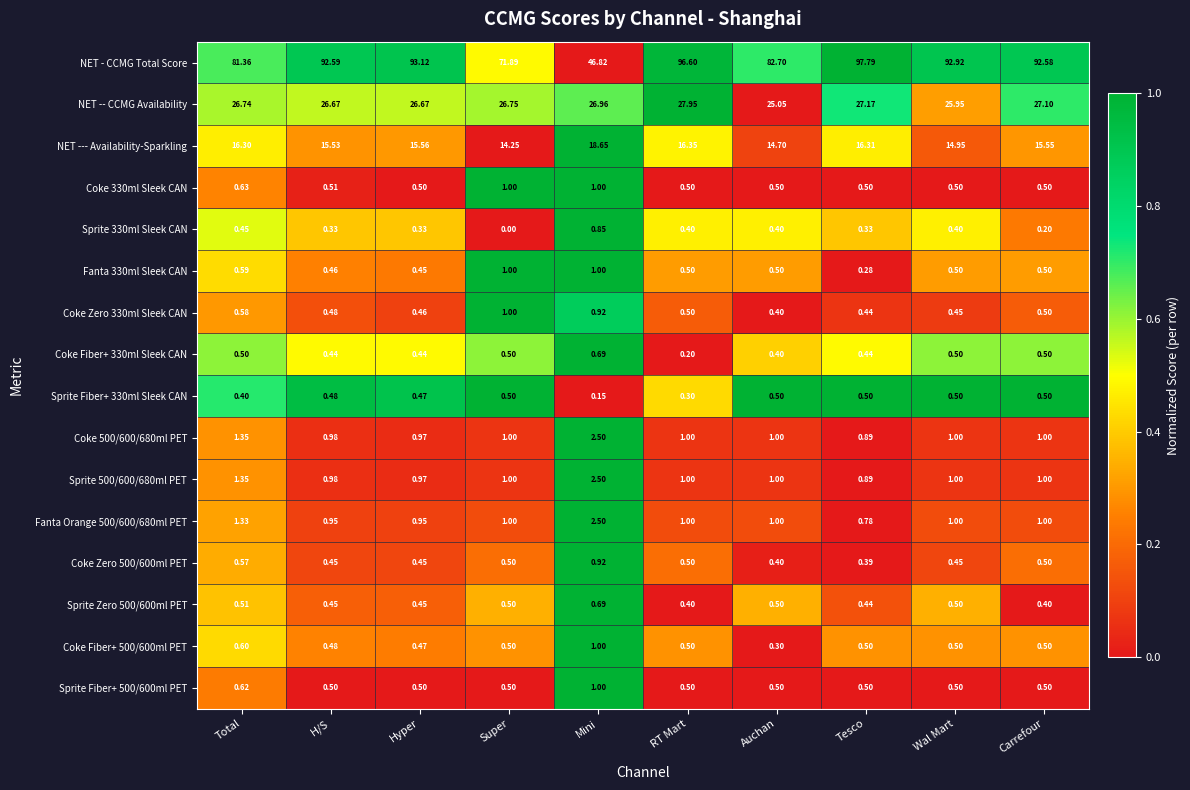

At which category is the sum across all series the highest?

RT Mart